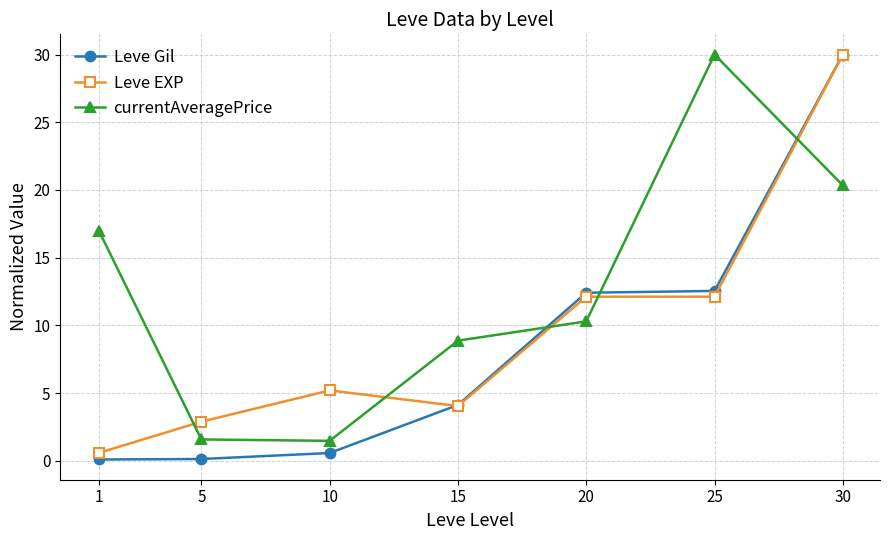

How many values in the Leve EXP series are below 5?

3